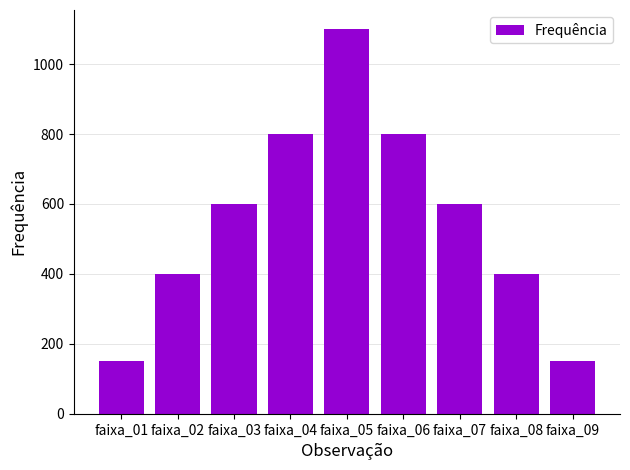

What is the value of the 2nd bar from the left?

400